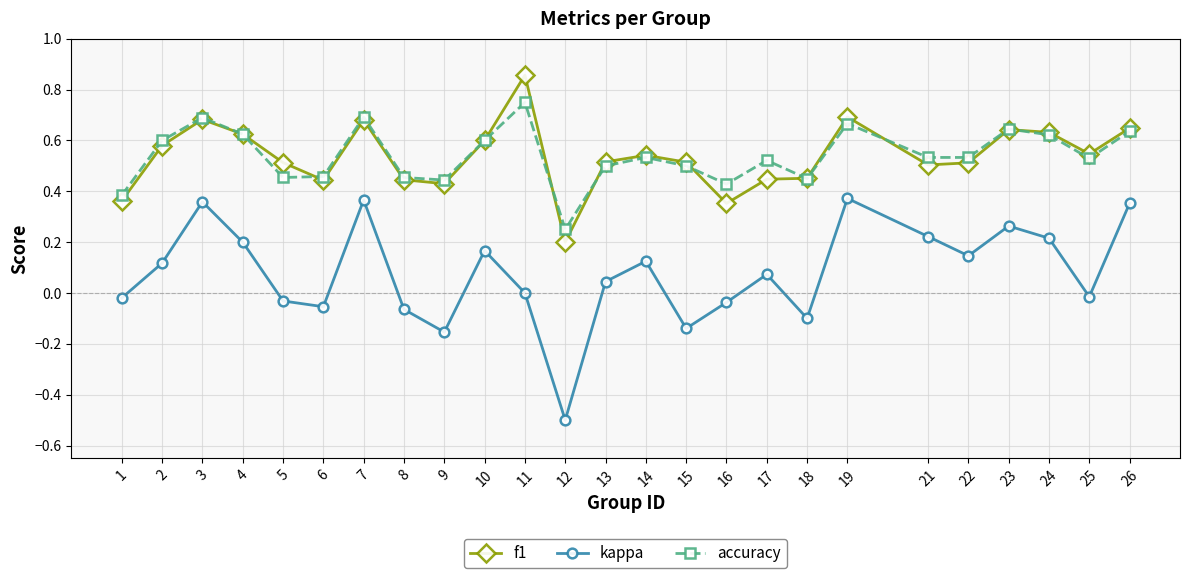

Rank the series by their maximum value, from highest to lowest.

f1, accuracy, kappa